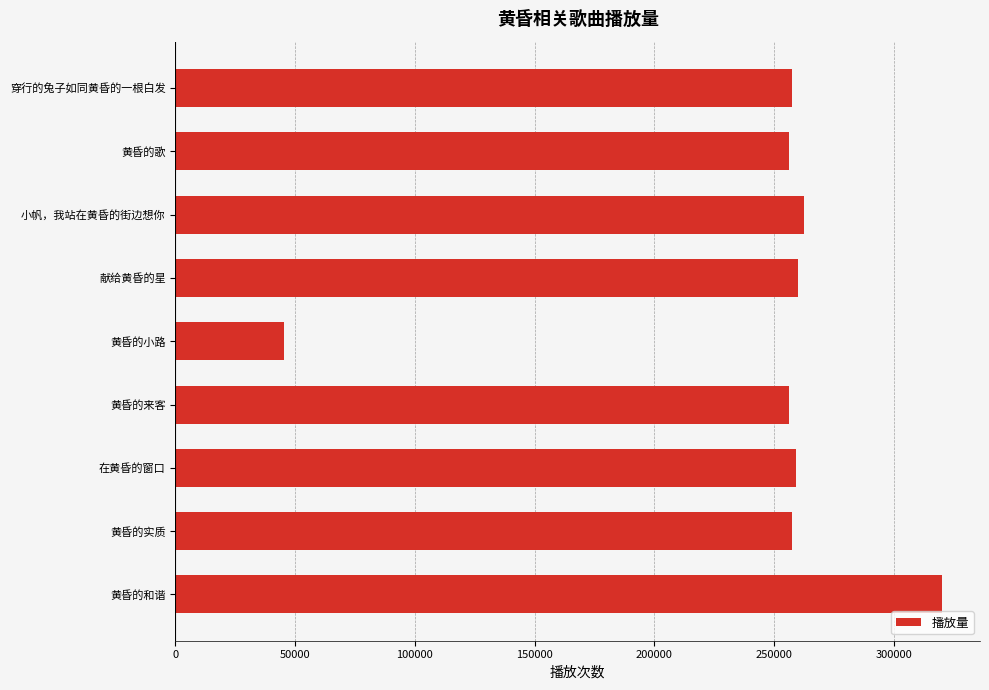

What is the difference between the second highest and second lowest values?

6421